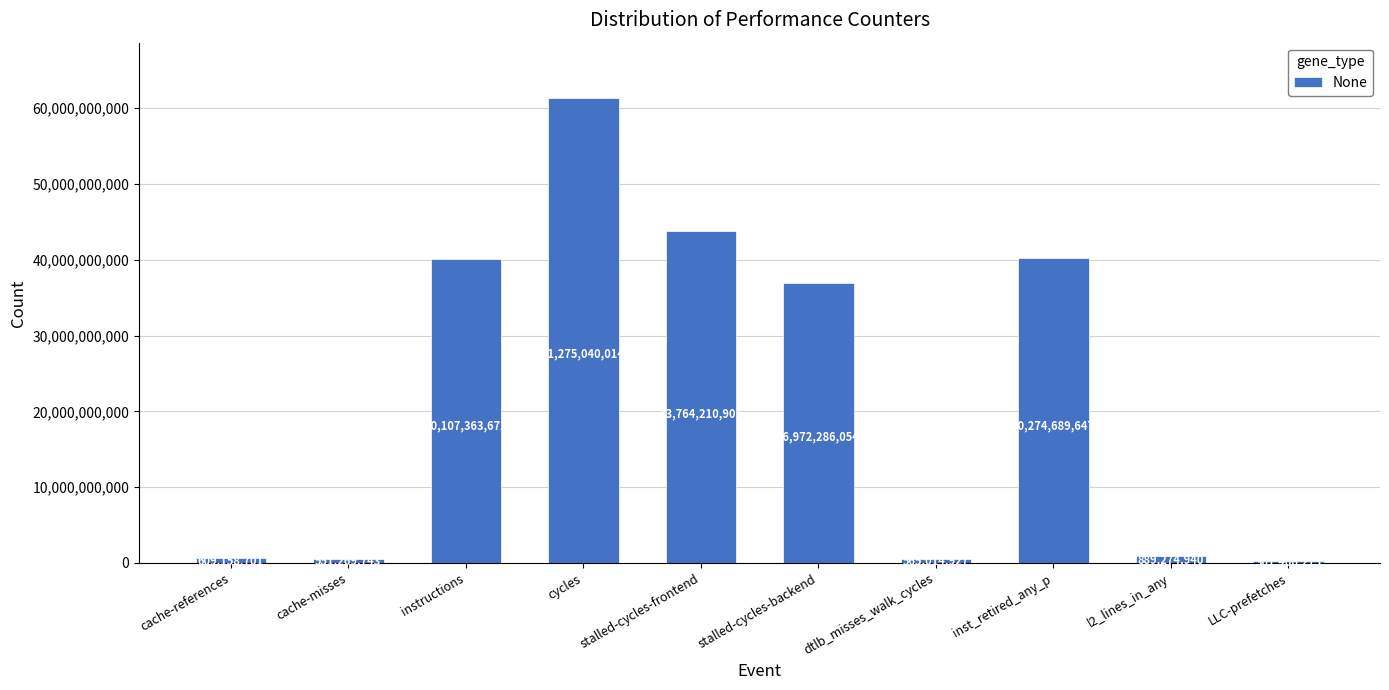

Reading left to right, what are all the values shown in this chart?

cache-references=609158701	cache-misses=551269743	instructions=40107363672	cycles=61275040014	stalled-cycles-frontend=43764210901	stalled-cycles-backend=36972286054	dtlb_misses_walk_cycles=565014927	inst_retired_any_p=40274689647	l2_lines_in_any=889274940	LLC-prefetches=301406275